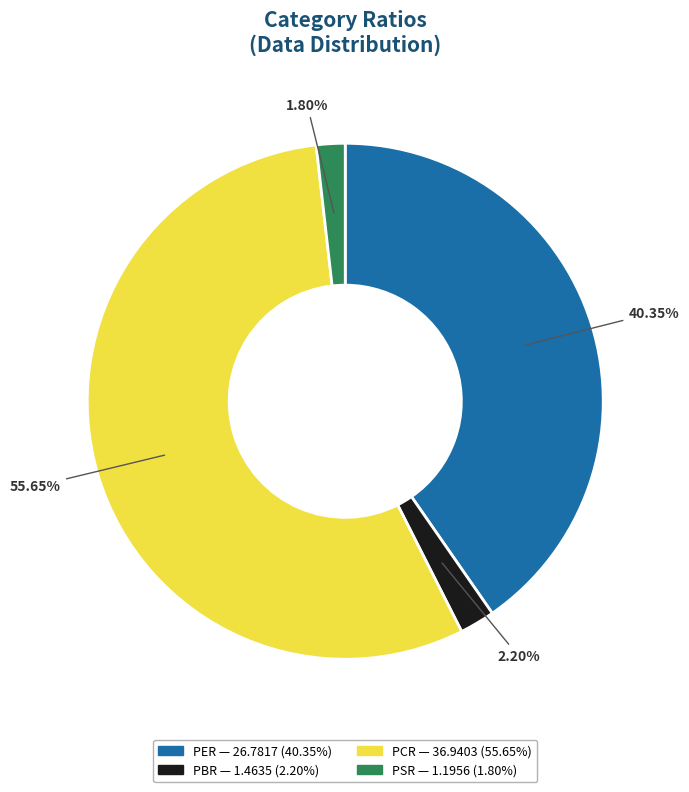

What is the ratio of the value at PER to the value at PSR?

22.4